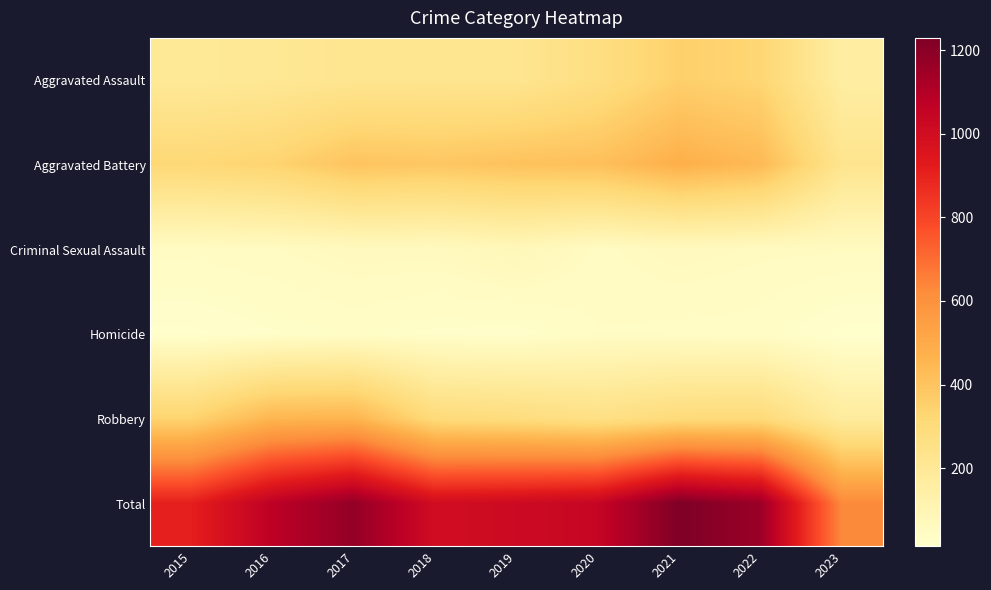

Rank the series by their maximum value, from lowest to highest.

Homicide, Criminal Sexual Assault, Aggravated Assault, Robbery, Aggravated Battery, Total